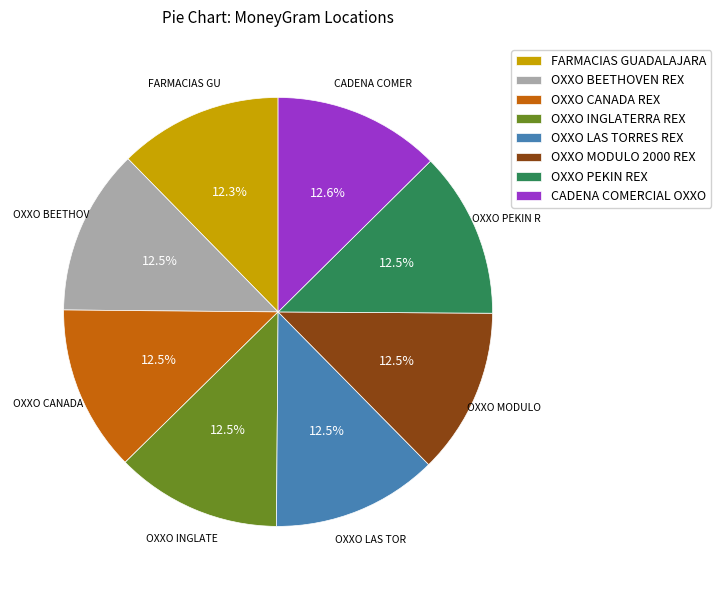

What is the ratio of the value at OXXO MODULO 2000 REX to the value at OXXO BEETHOVEN REX?

1.0